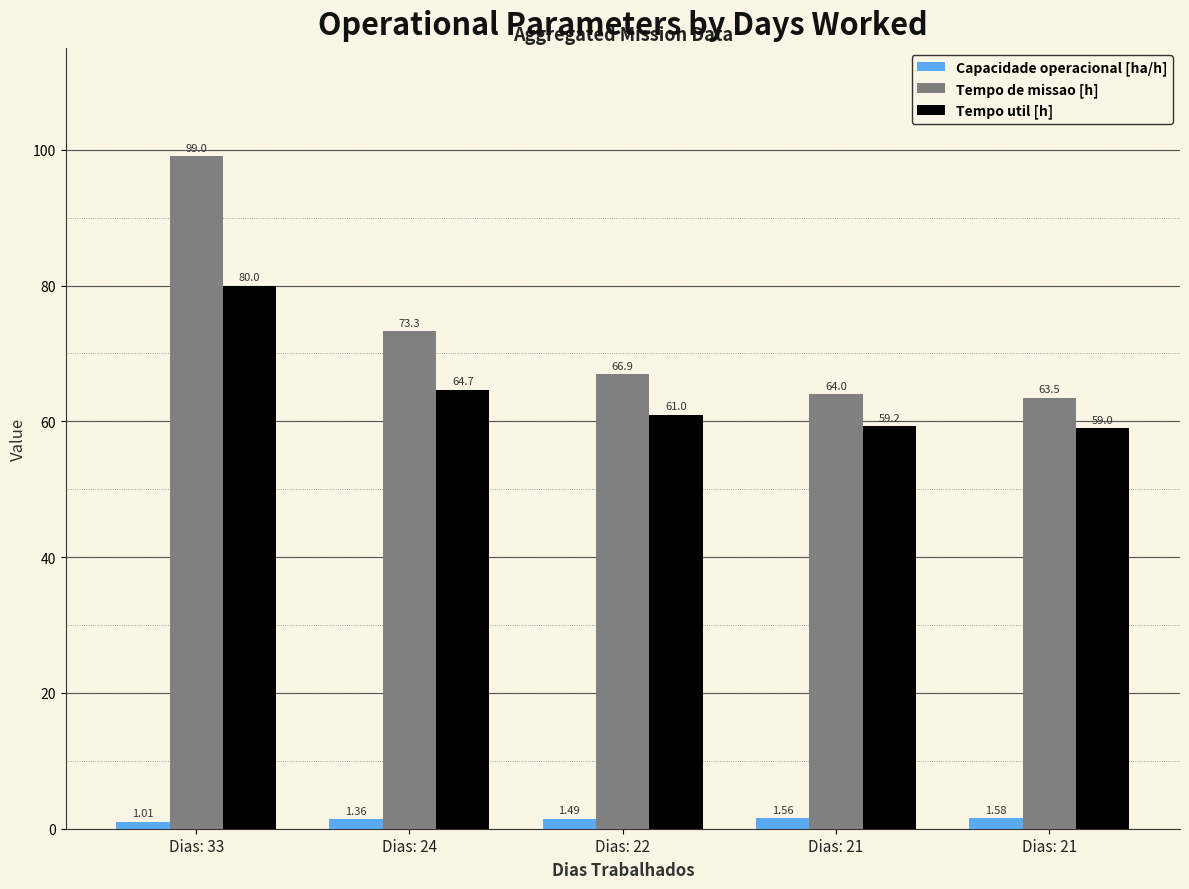

Count the number of categories in the chart.

5